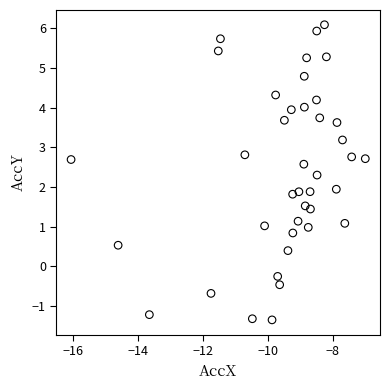

What is the range of Y values (max minus min)?

7.4